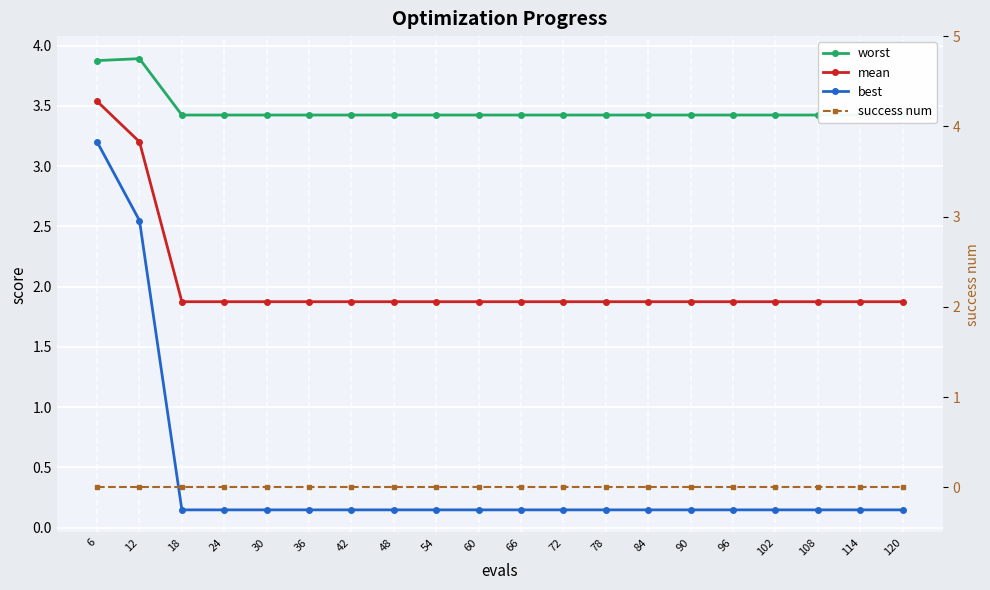

Is it true that success num equals 0.0 at 54?

True